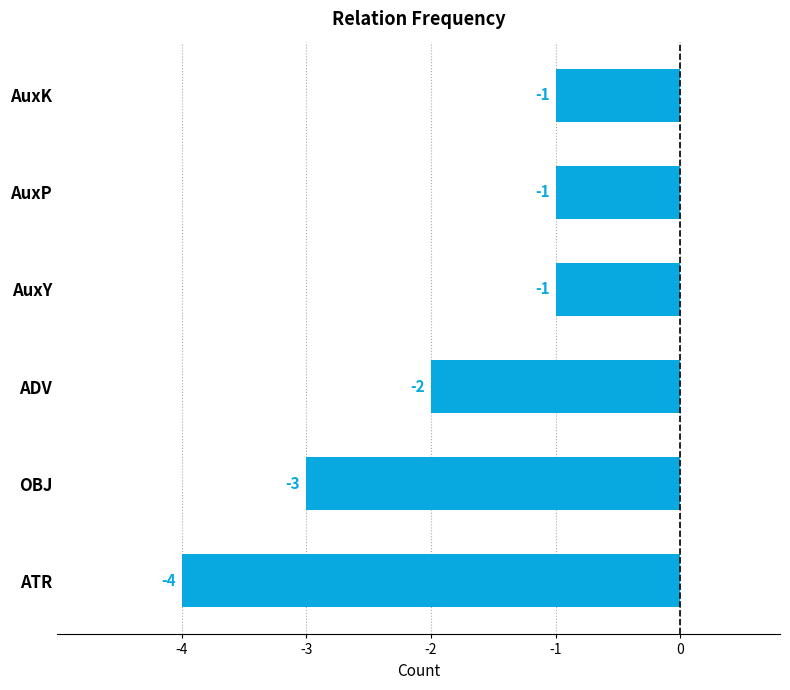

Where is the data nearest to the value -2?

ADV